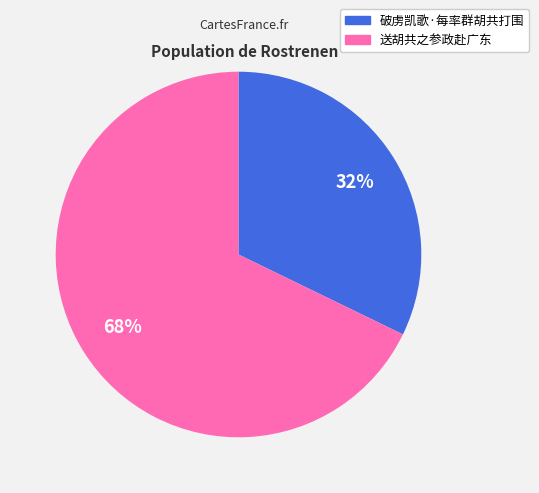

What is the largest slice in the pie chart?

送胡共之参政赴广东